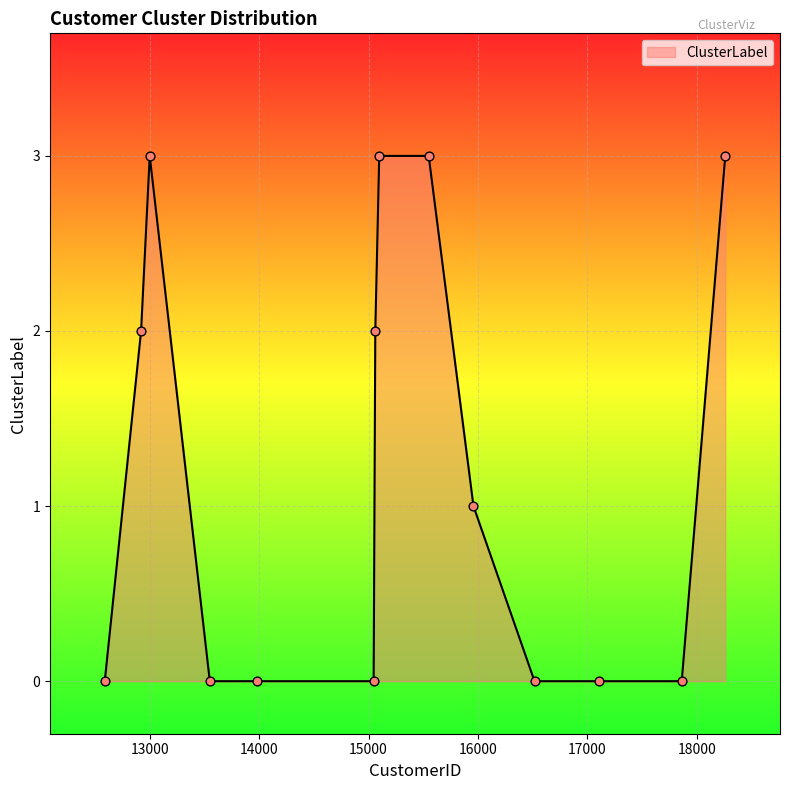

What is the difference between the maximum and minimum values?

3